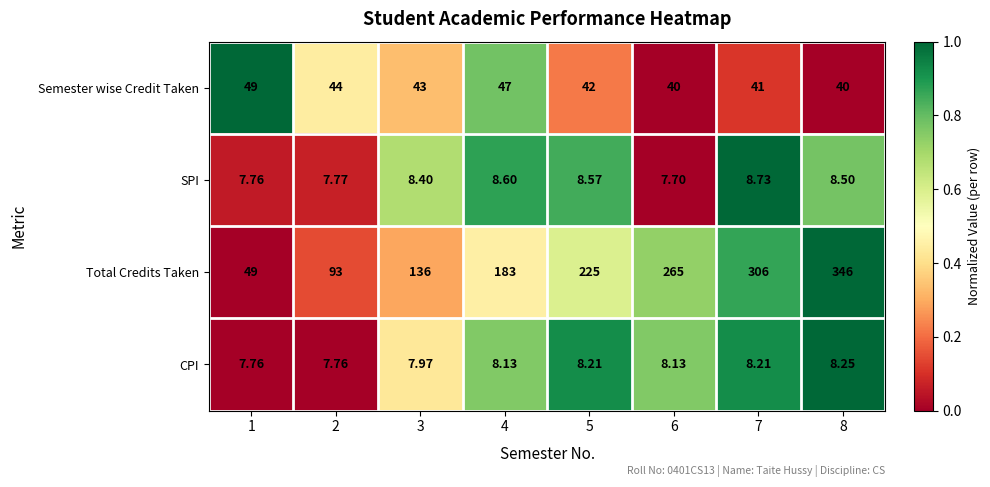

Is the value of Semester wise Credit Taken at 4 greater than the value of Total Credits Taken at 2?

No